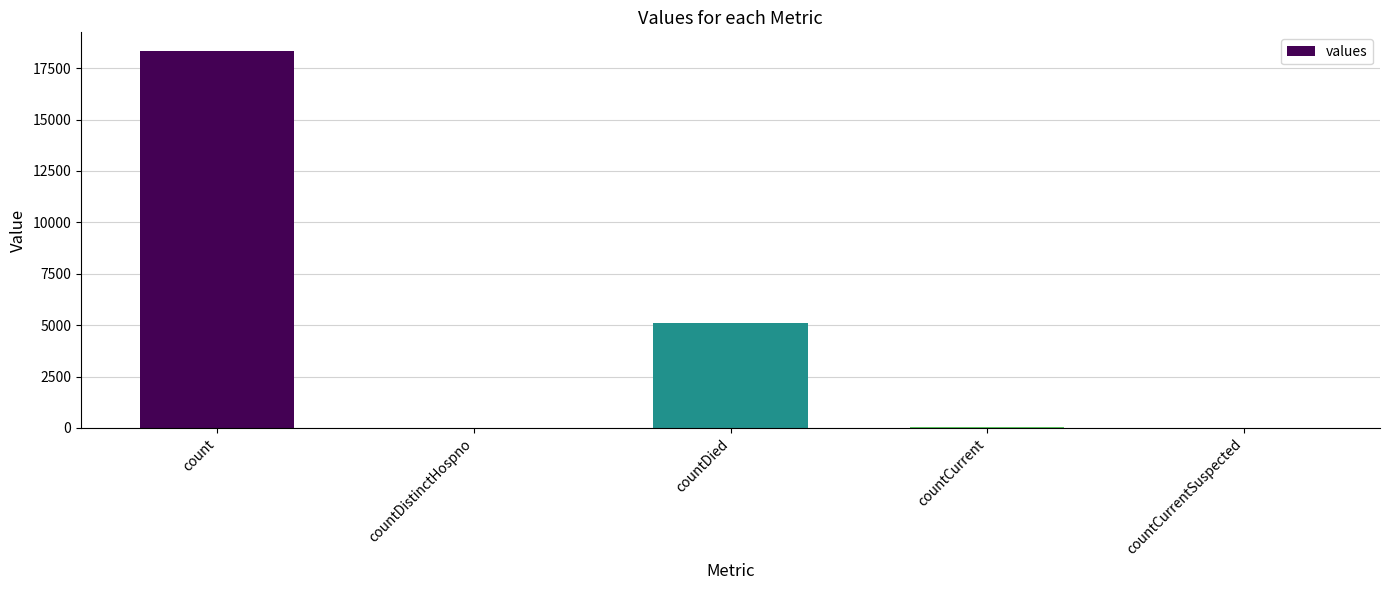

Which category has the highest value across all series?

count